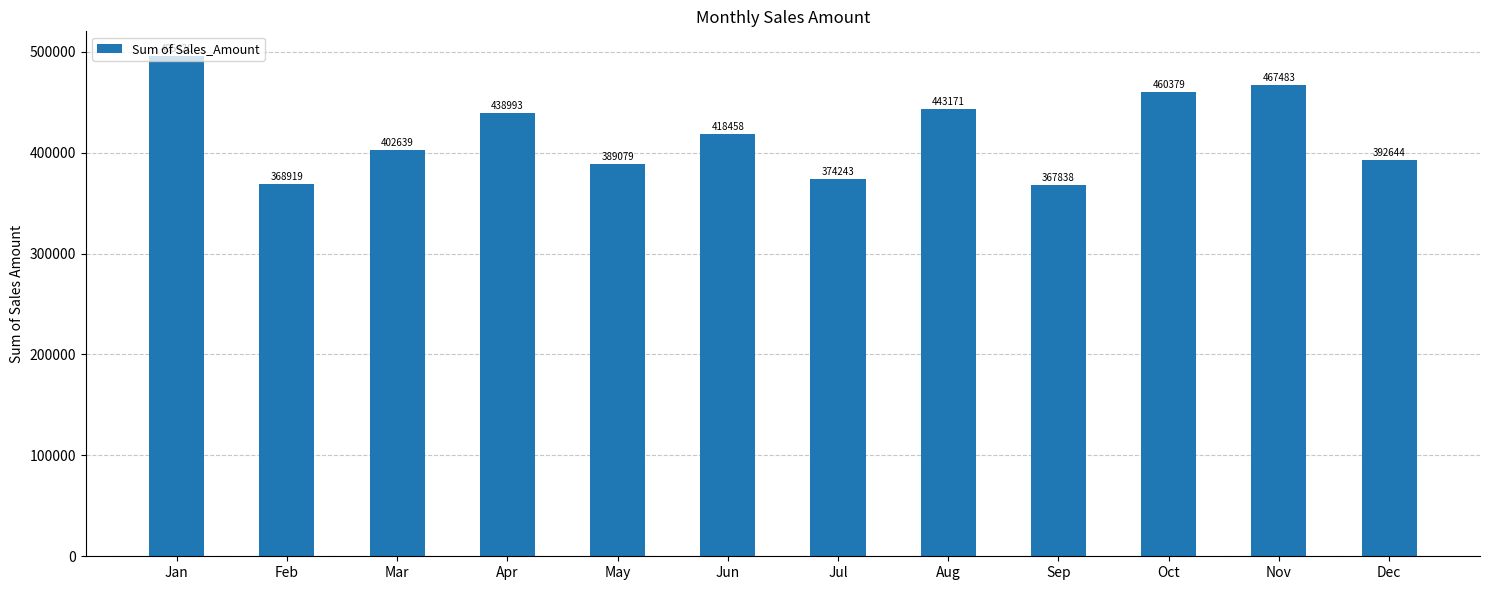

What is the value of the 10th bar from the left?

460378.8